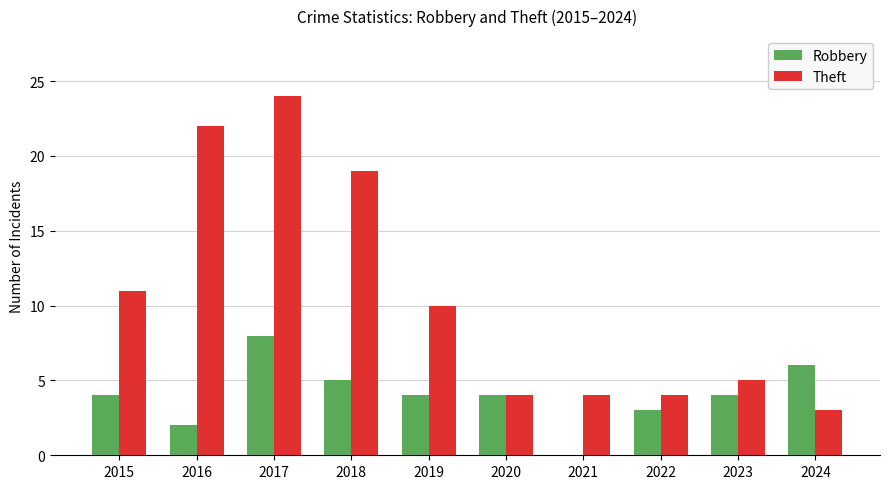

Reading left to right, what are all the values shown in this chart?

Robbery: 4	2	8	5	4	4	0	3	4	6
Theft: 11	22	24	19	10	4	4	4	5	3